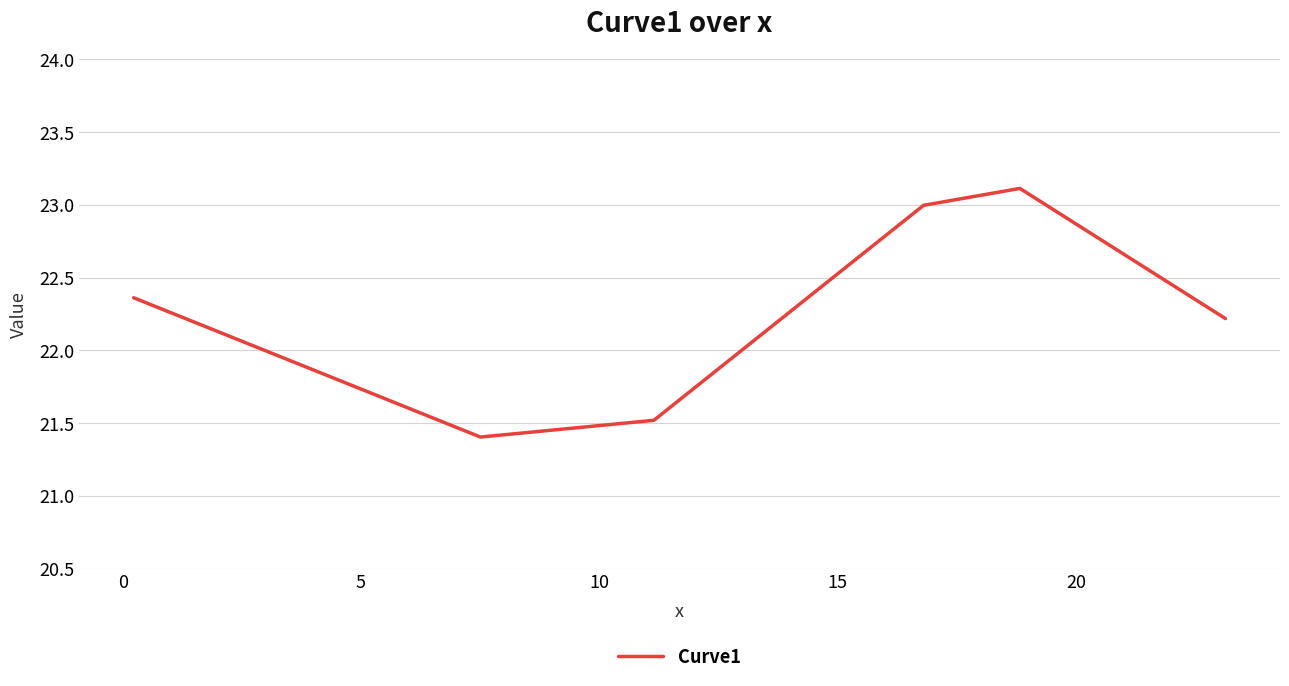

What is the greatest value displayed?

23.1